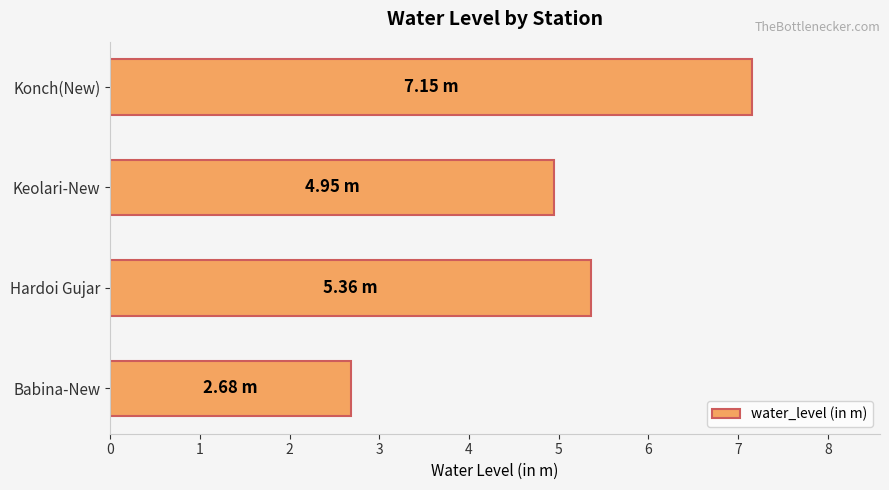

What is the difference between the values at Keolari-New and Hardoi Gujar?

0.4